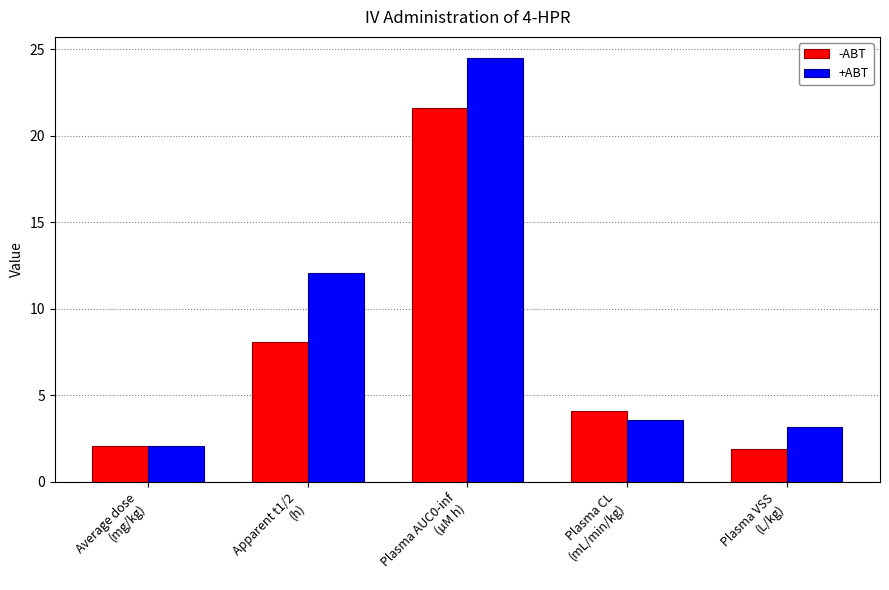

Which series has the largest total across all categories?

+ABT